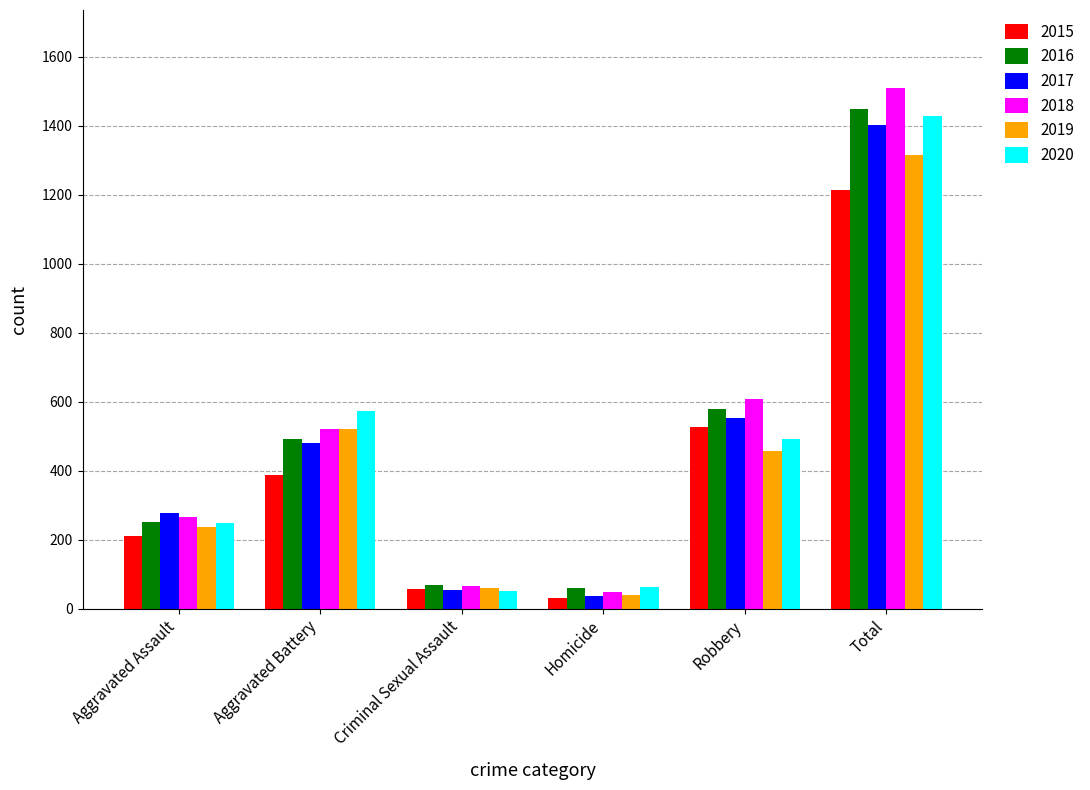

The value of 2020 at Criminal Sexual Assault is 50. True or false?

True